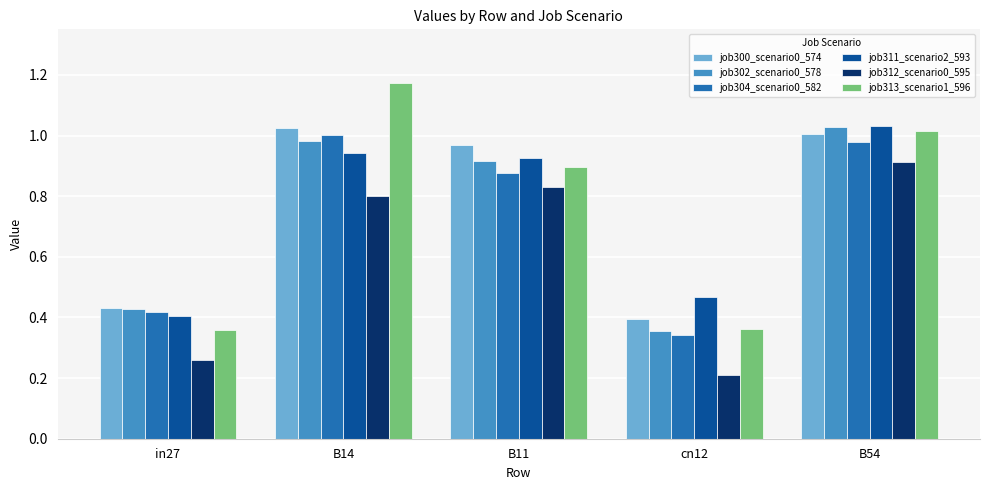

At which label does job302_scenario0_578 reach its peak?

B54